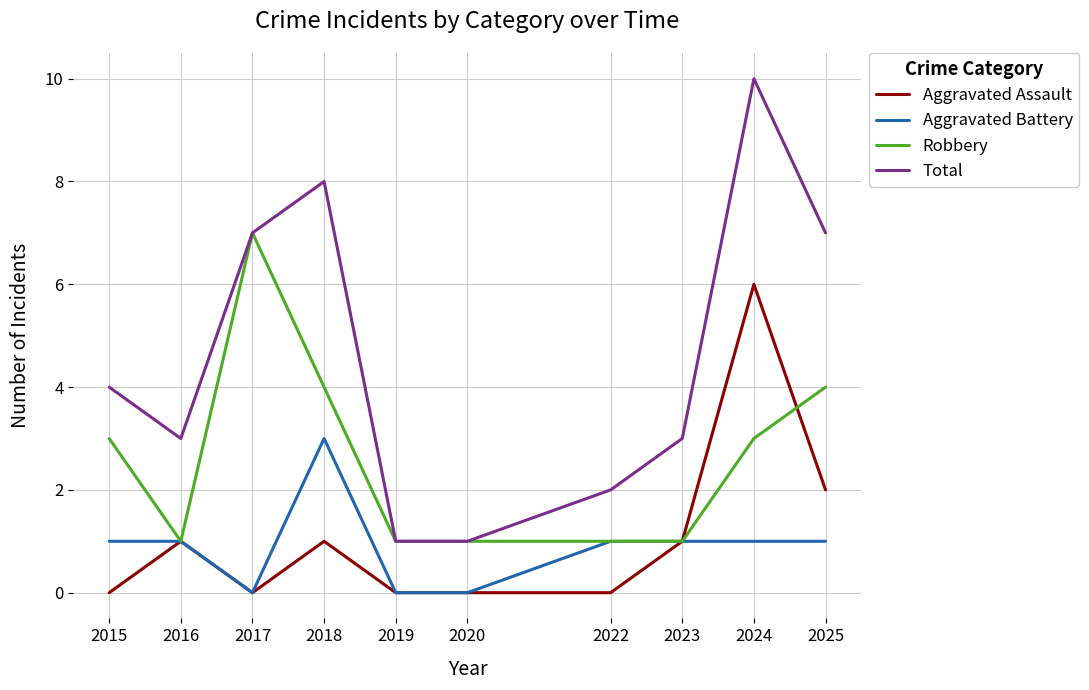

True or false: Total and Aggravated Battery cross at least once.

False